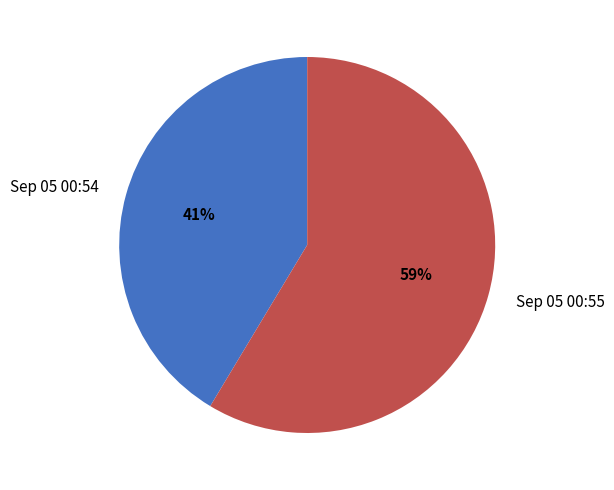

Between Sep 05 00:54 and Sep 05 00:55, which is larger?

Sep 05 00:55